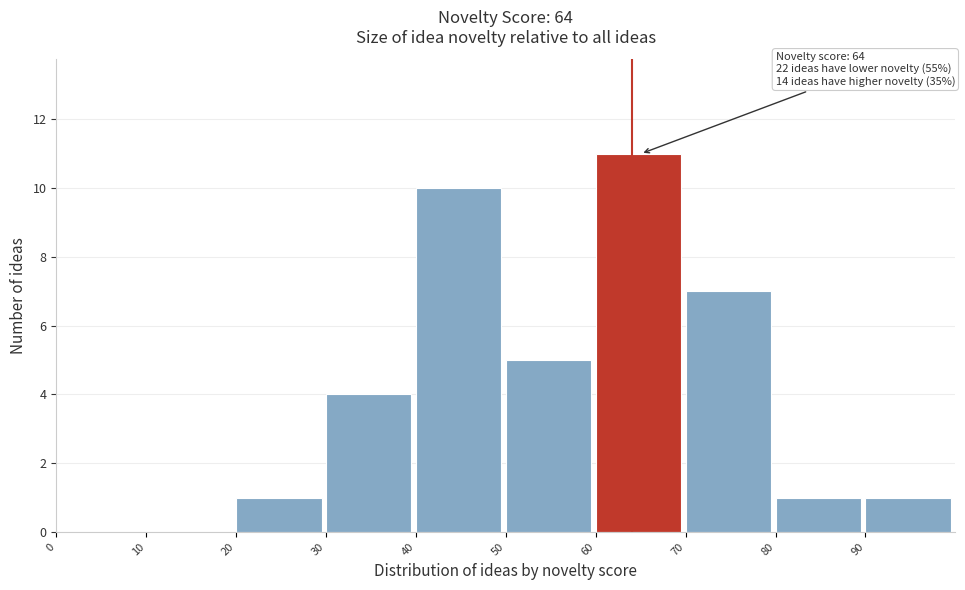

Which range on the x-axis has the tallest bar?

60 to 70